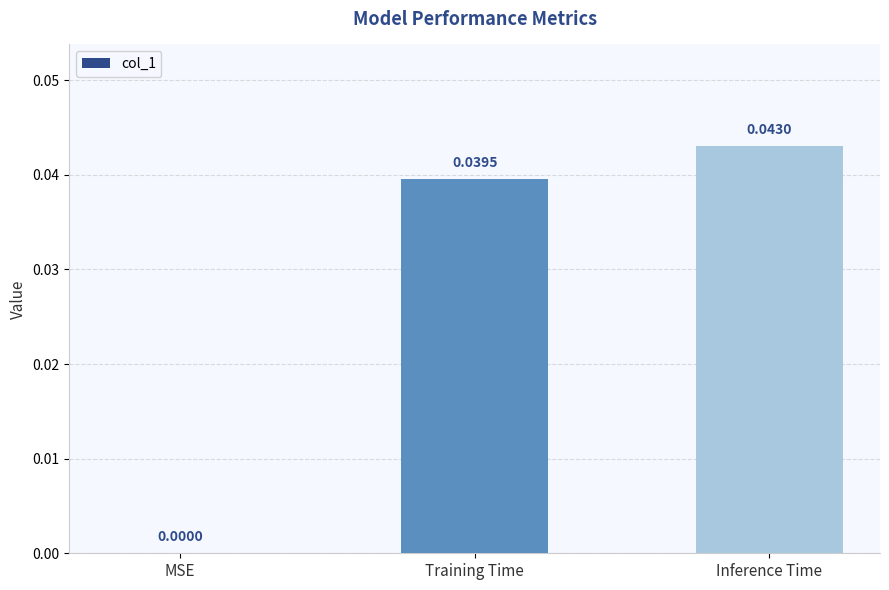

Which category has the highest value across all series?

Inference Time